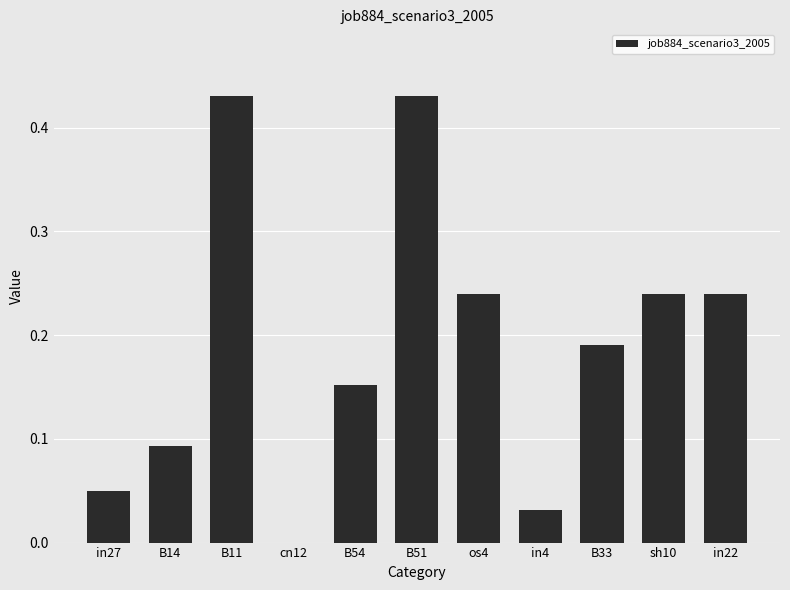

True or false: the data shows 0.0 at in4.

True